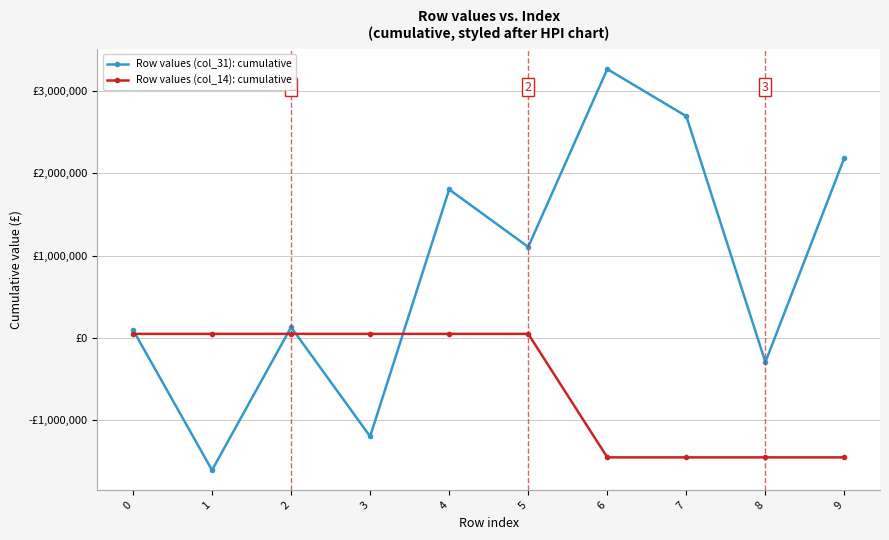

Does the chart have visible grid lines?

Yes